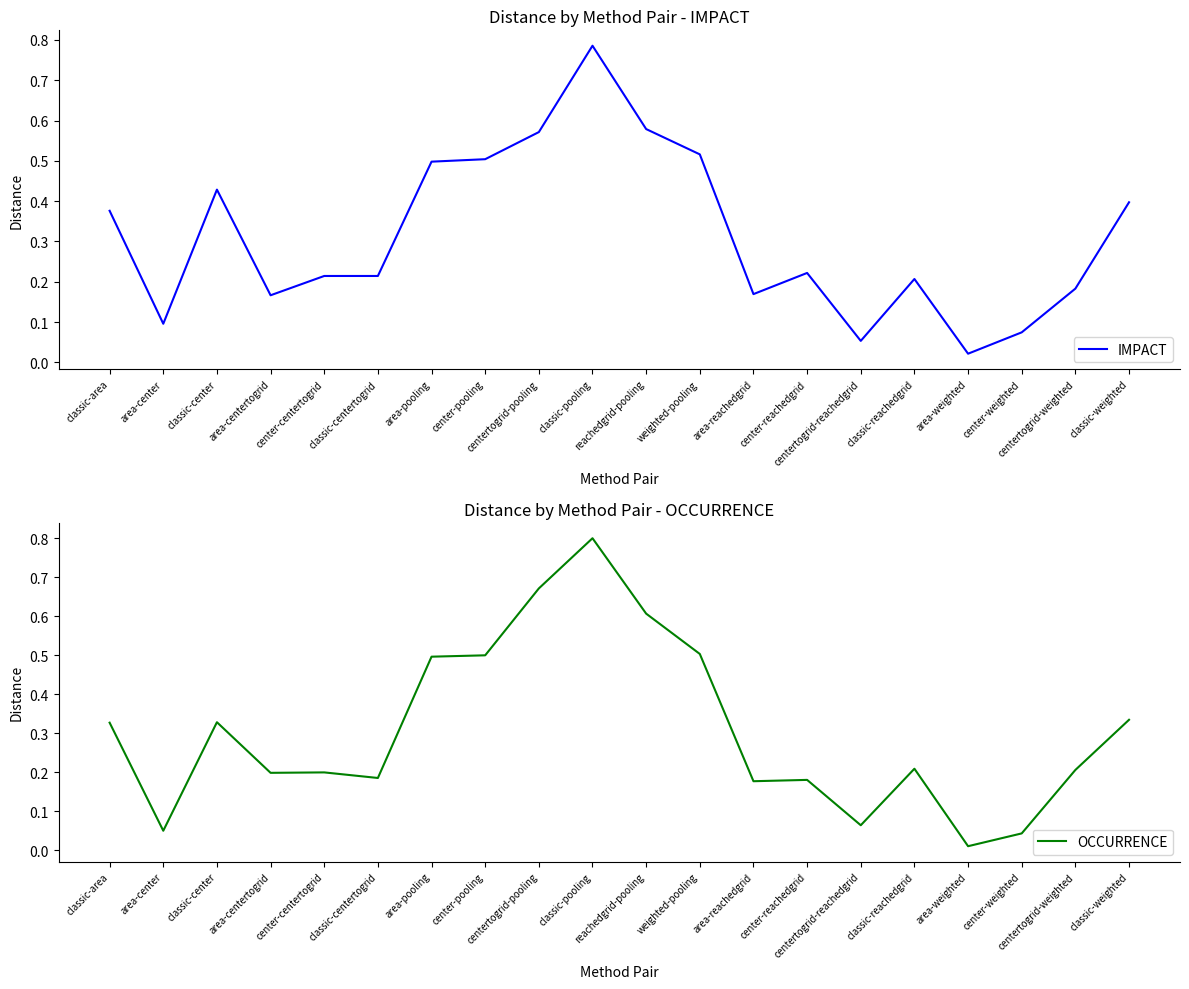

Reading left to right, transcribe all the data shown in this chart.

IMPACT: classic-area=0.4	area-center=0.1	classic-center=0.4	area-centertogrid=0.2	center-centertogrid=0.2	classic-centertogrid=0.2	area-pooling=0.5	center-pooling=0.5	centertogrid-pooling=0.6	classic-pooling=0.8	reachedgrid-pooling=0.6	weighted-pooling=0.5	area-reachedgrid=0.2	center-reachedgrid=0.2	centertogrid-reachedgrid=0.1	classic-reachedgrid=0.2	area-weighted=0.0	center-weighted=0.1	centertogrid-weighted=0.2	classic-weighted=0.4
OCCURRENCE: classic-area=0.3	area-center=0.1	classic-center=0.3	area-centertogrid=0.2	center-centertogrid=0.2	classic-centertogrid=0.2	area-pooling=0.5	center-pooling=0.5	centertogrid-pooling=0.7	classic-pooling=0.8	reachedgrid-pooling=0.6	weighted-pooling=0.5	area-reachedgrid=0.2	center-reachedgrid=0.2	centertogrid-reachedgrid=0.1	classic-reachedgrid=0.2	area-weighted=0.0	center-weighted=0.0	centertogrid-weighted=0.2	classic-weighted=0.3